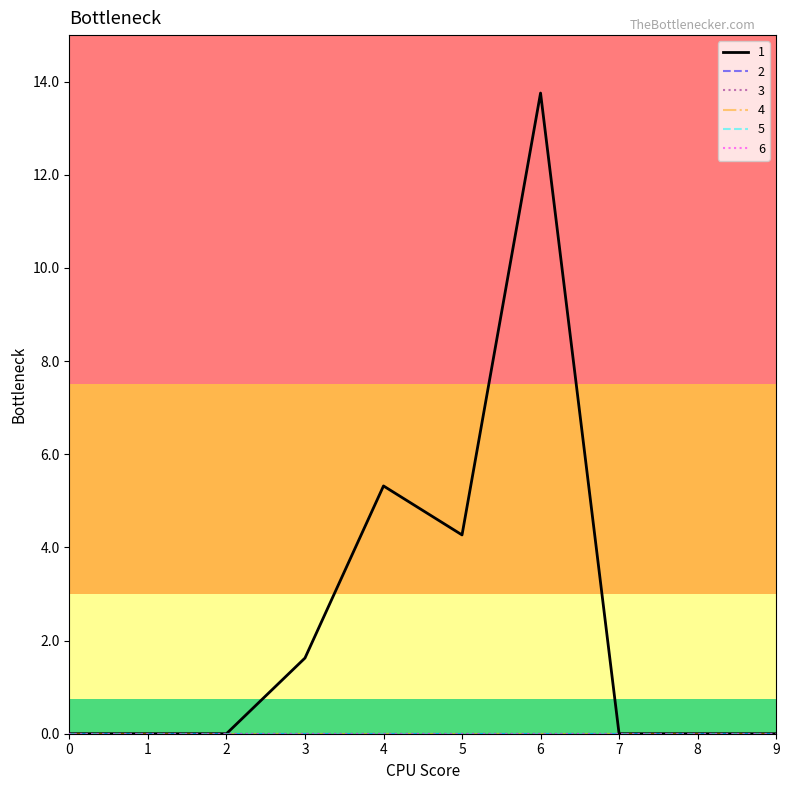

True or false: 5 has more than 0 points higher than both neighbors.

False